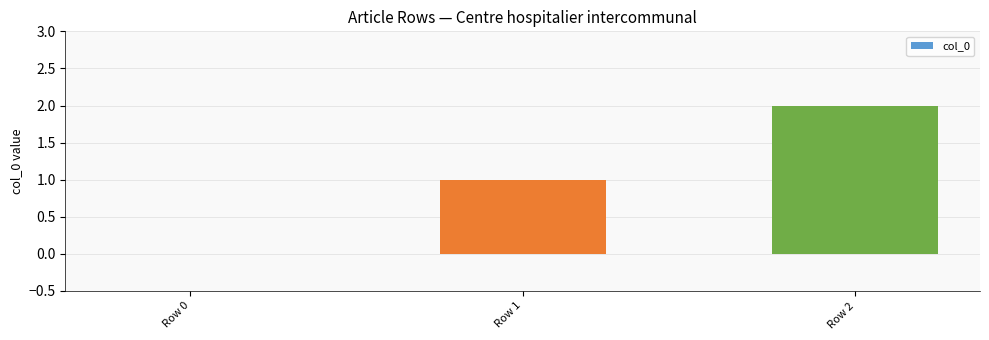

What is the greatest value displayed?

2